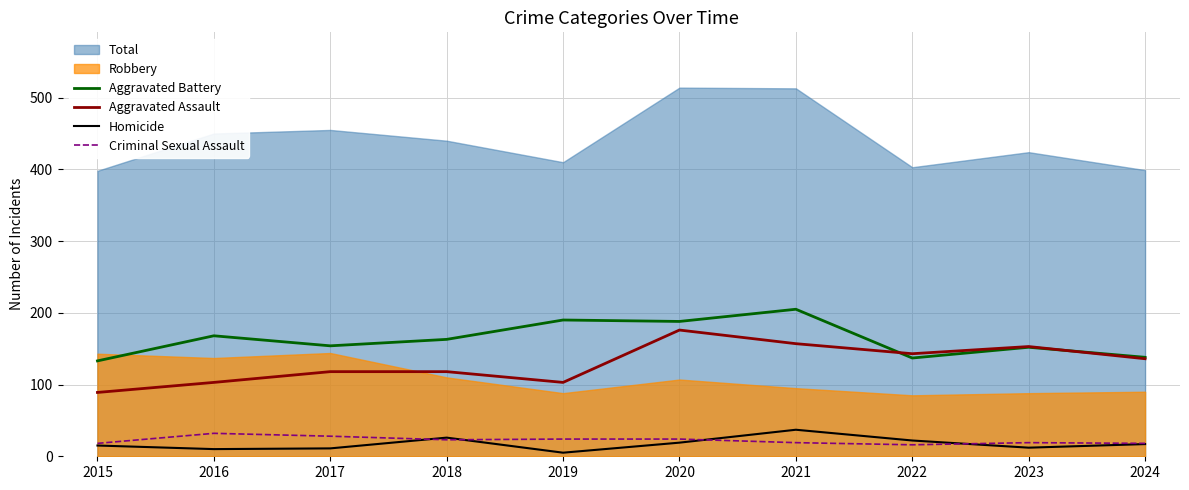

List the labels in order of Aggravated Battery value, smallest first.

2015, 2022, 2024, 2023, 2017, 2018, 2016, 2020, 2019, 2021